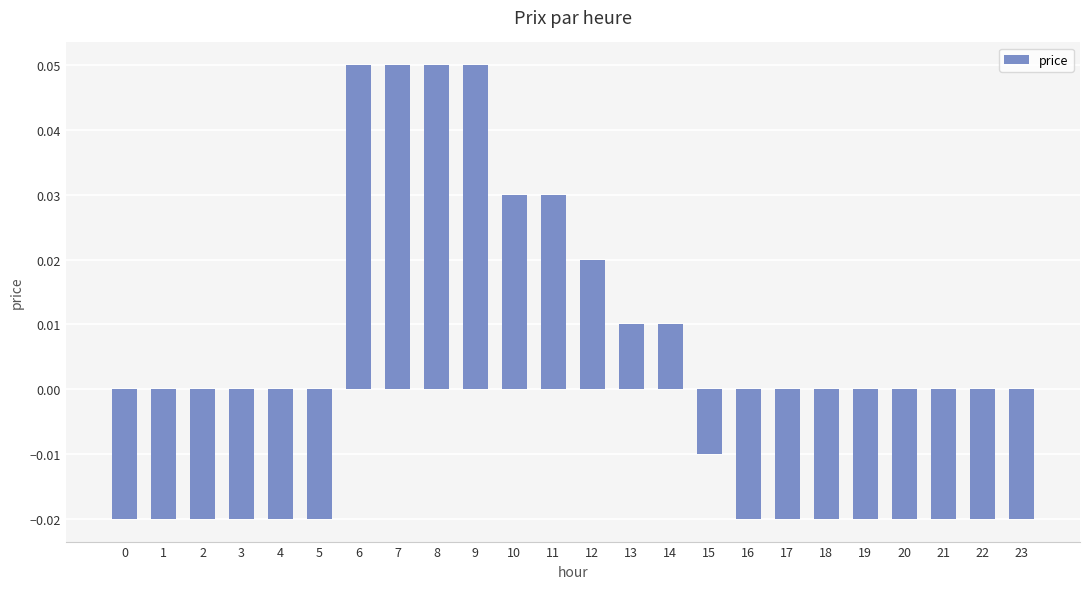

Where does the data first go above 0?

6